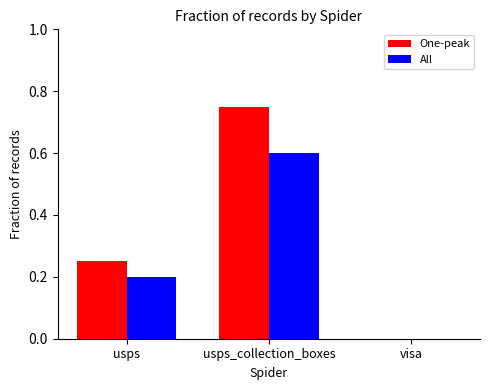

Is the value of One-peak at usps_collection_boxes greater than the value of All at usps_collection_boxes?

Yes